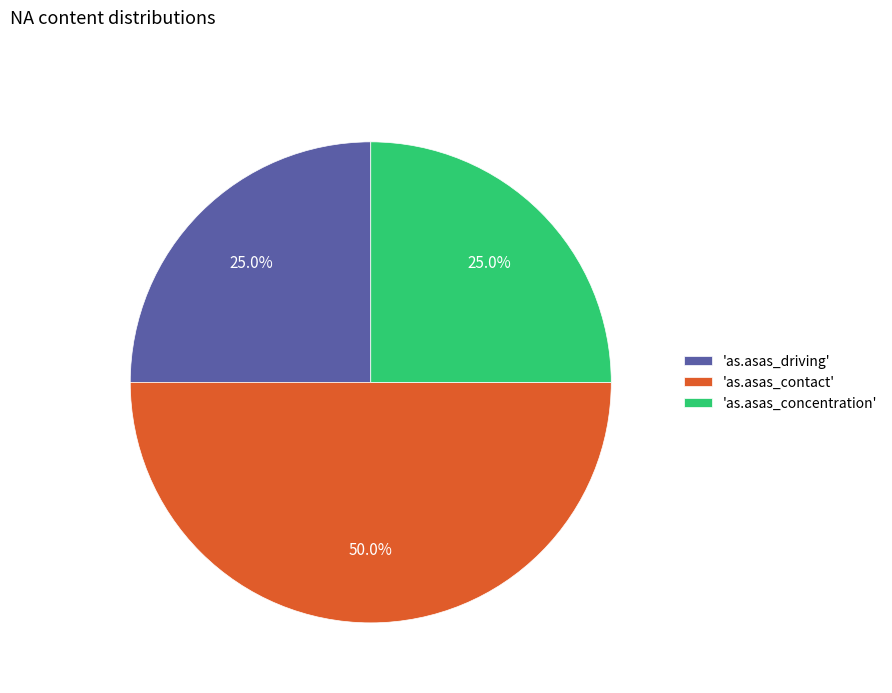

Combined, what portion of the pie is 'as.asas_concentration' and 'as.asas_contact'?

75.0%